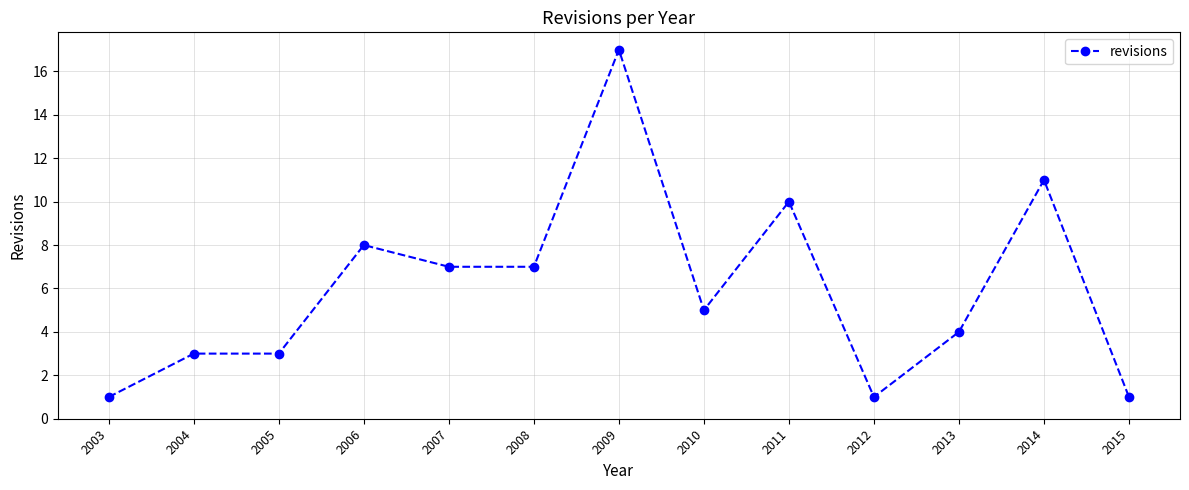

Count the number of categories in the chart.

13